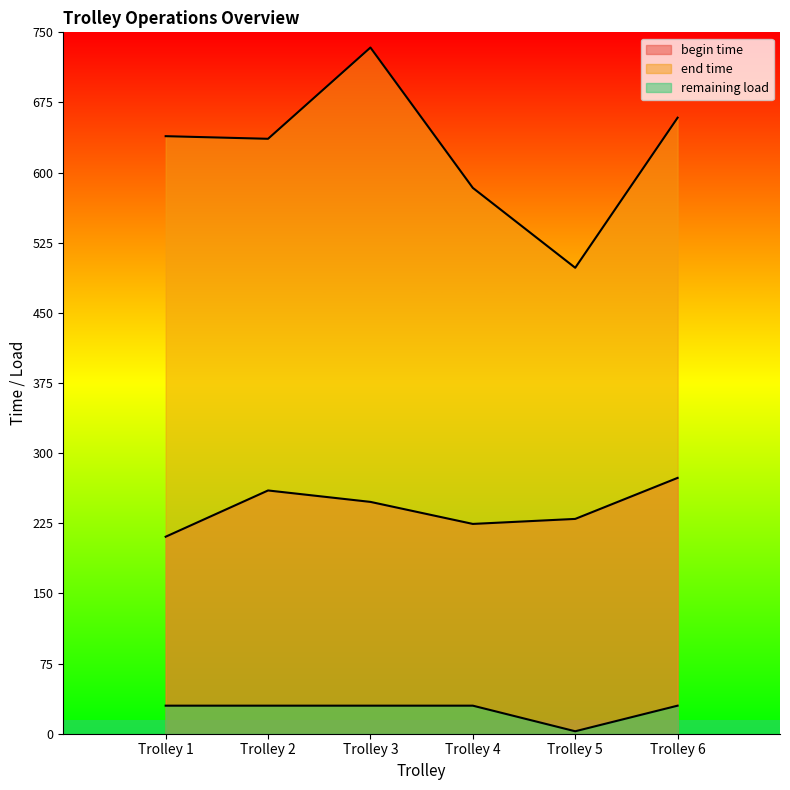

How many interior local peaks does the end time series have?

1